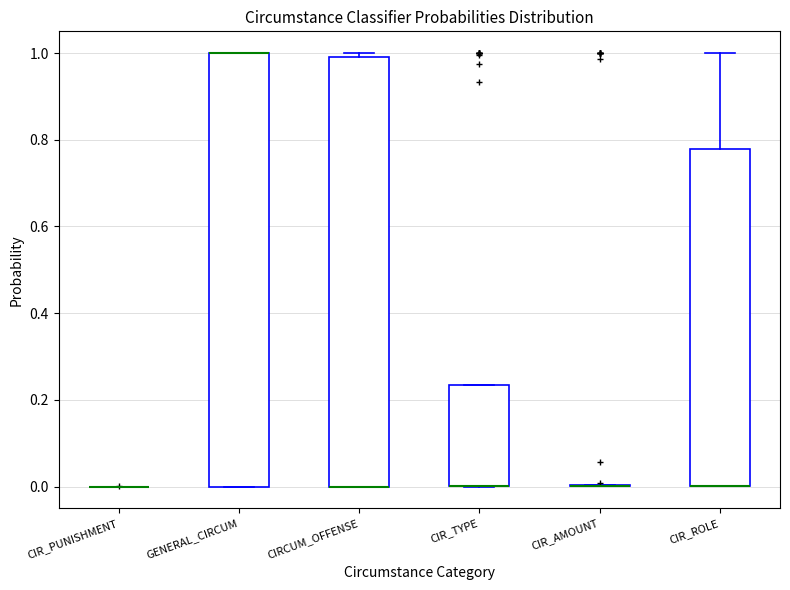

Reading left to right, transcribe this box plot: for each box, give where its median line is, the range the box spans, and where its two whiskers end, as read against the y-axis. The values are not printed on the chart, so give them approximately, as read against the axis.

CIR_PUNISHMENT: box collapsed to a line at 0.00, whiskers 0.00 to 0.00
GENERAL_CIRCUM: median 1.00 (drawn on the box's upper edge), box 0.00 to 1.00, whiskers 0.00 to 1.00
CIRCUM_OFFENSE: median 0.00 (drawn on the box's lower edge), box 0.00 to 1.00, whiskers 0.00 to 1.00 (just above the box's upper edge)
CIR_TYPE: median 0.00 (drawn on the box's lower edge), box 0.00 to 0.24, whiskers 0.00 to 0.24
CIR_AMOUNT: box collapsed to a line at 0.00, whiskers 0.00 to 0.00
CIR_ROLE: median 0.00 (drawn on the box's lower edge), box 0.00 to 0.78, whiskers 0.00 to 1.00